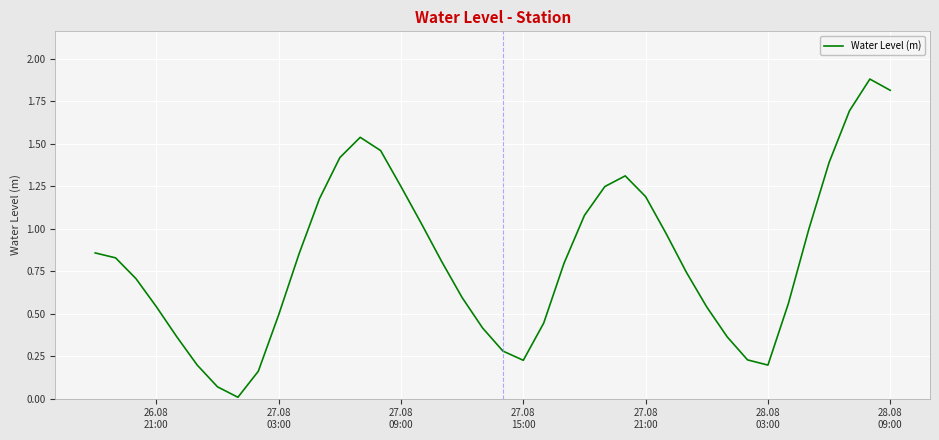

What is the greatest value displayed?

1.9